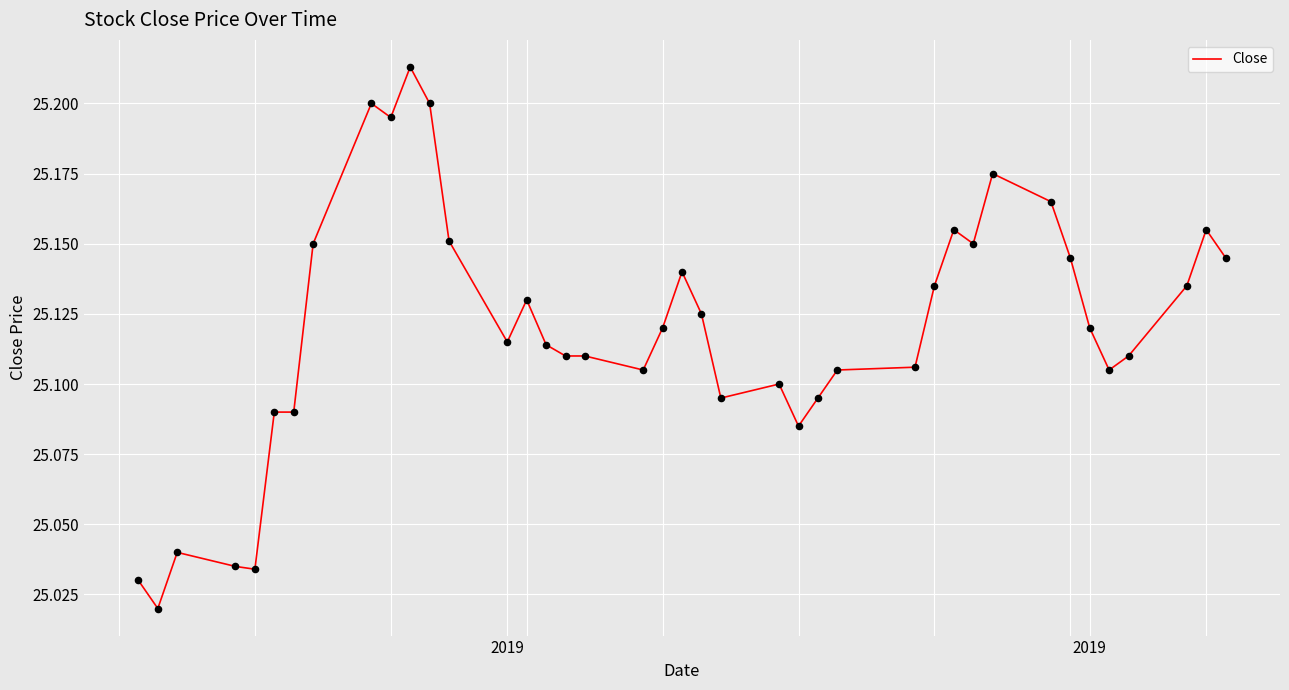

Does the chart have visible grid lines?

Yes